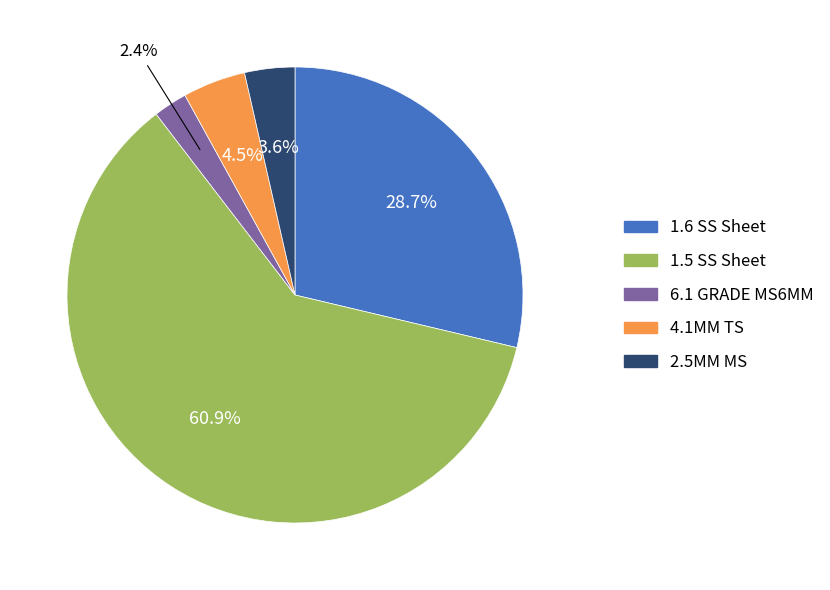

Is there any slice that represents more than half of the pie?

Yes